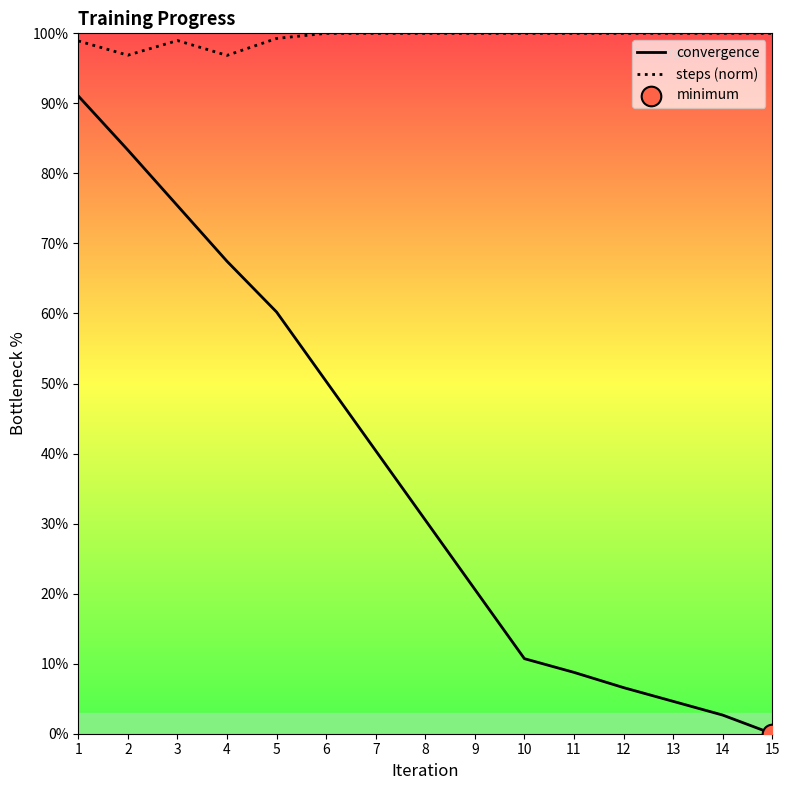

What is the total value across all series at 11?

108.8